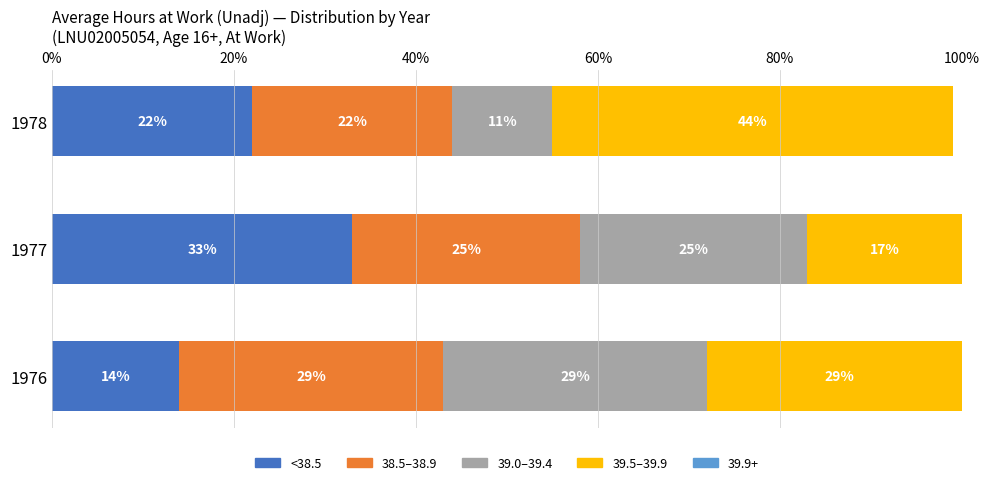

At which category is the sum across all series the highest?

1976